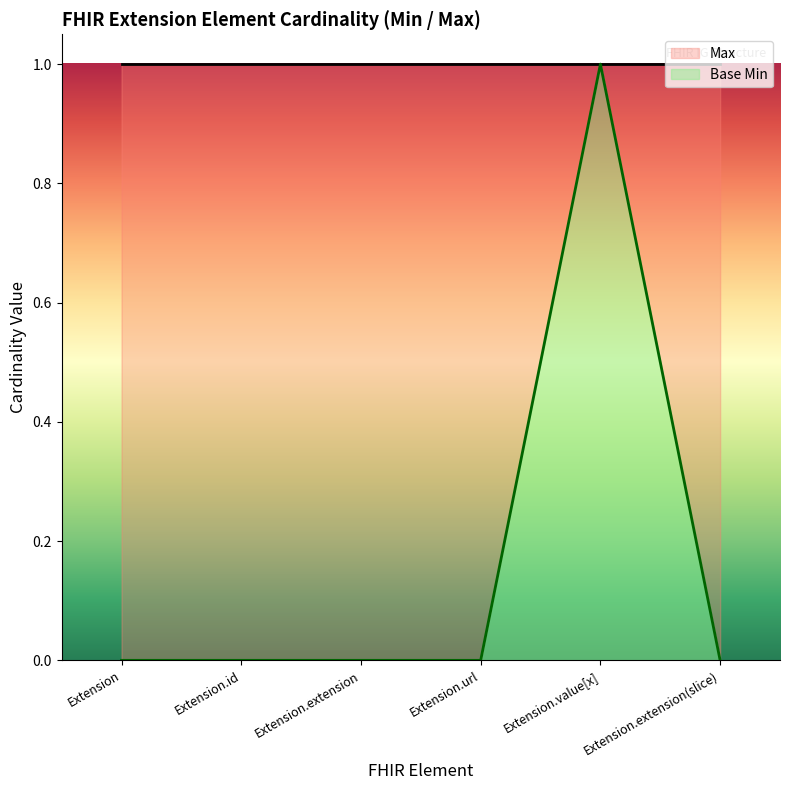

What is the difference between the highest and lowest values at Extension.extension(slice)?

1